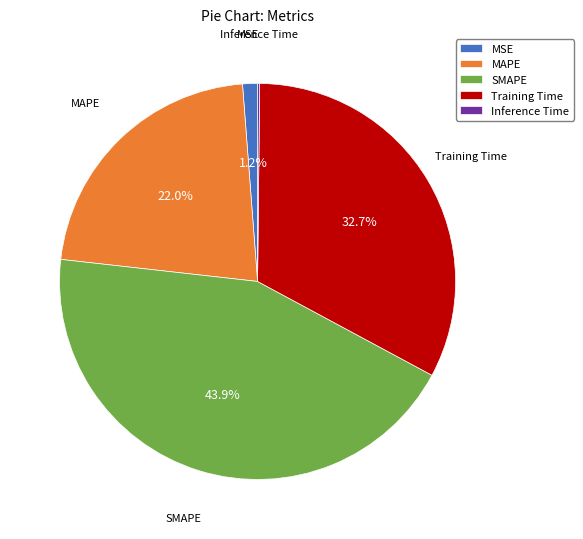

What percentage is the Training Time slice, to the nearest percent?

33%